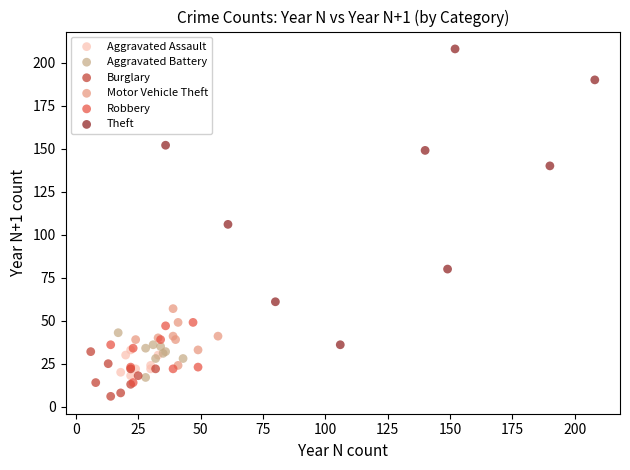

Which series contains the lowest Y value?

Burglary